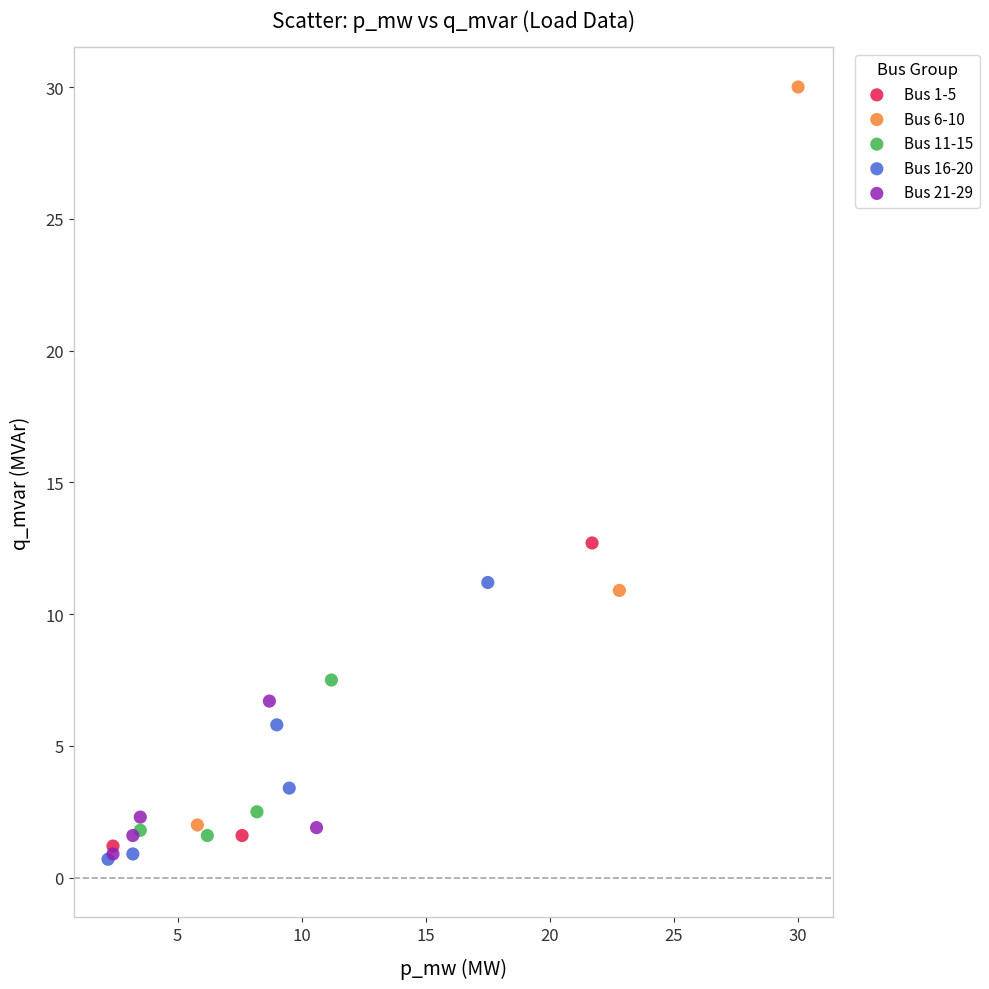

Which series has the widest spread of Y values?

Bus 6-10